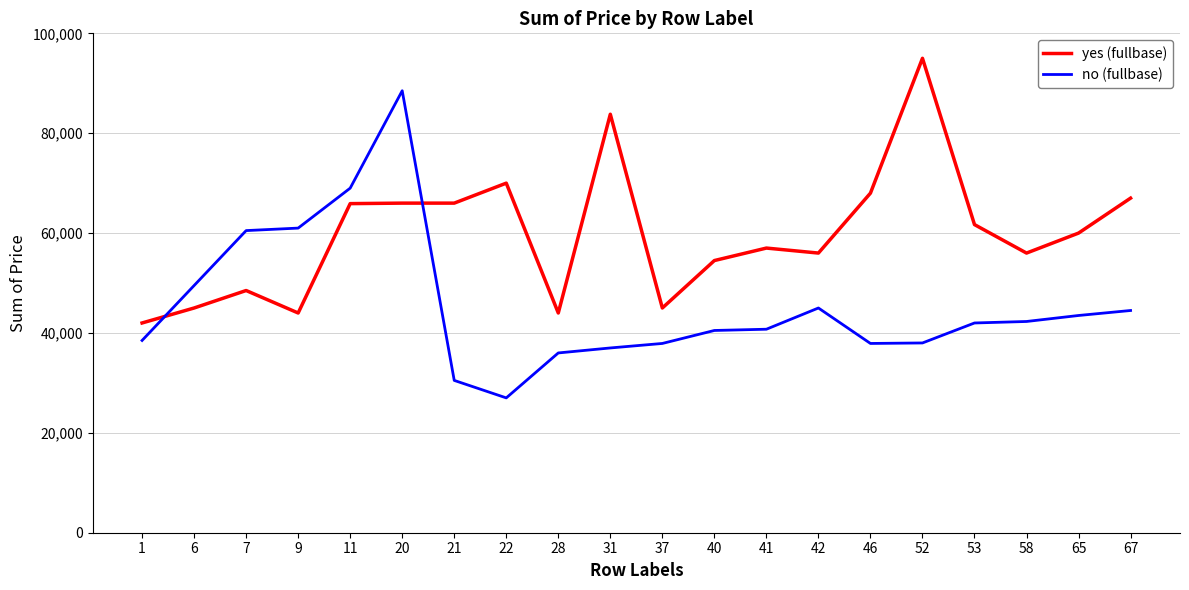

Rank the series by their maximum value, from lowest to highest.

no (fullbase), yes (fullbase)